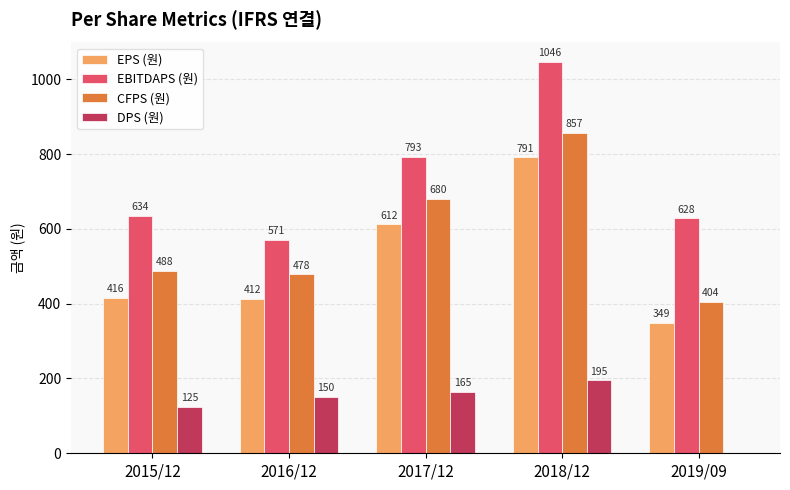

The value of CFPS (원) at 2016/12 is 478. True or false?

True